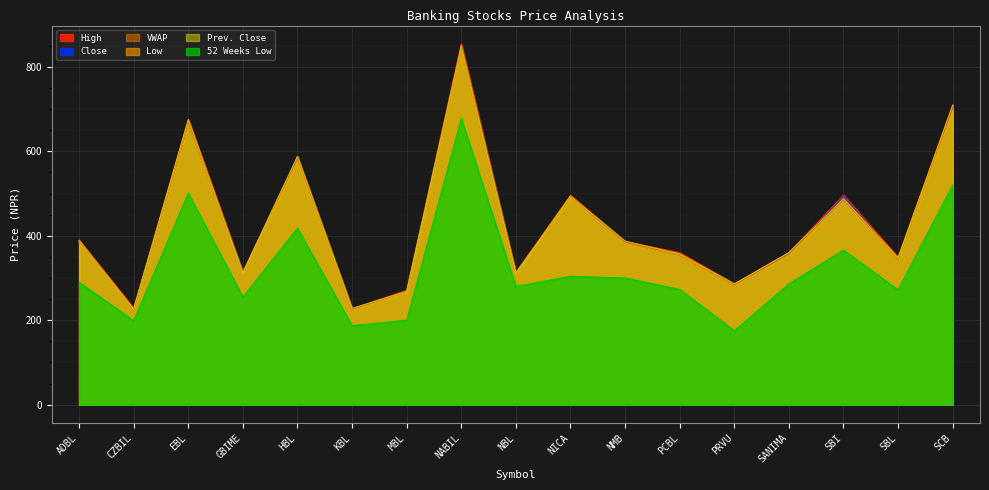

Between EBL and SCB, which series saw the biggest shift?

Close